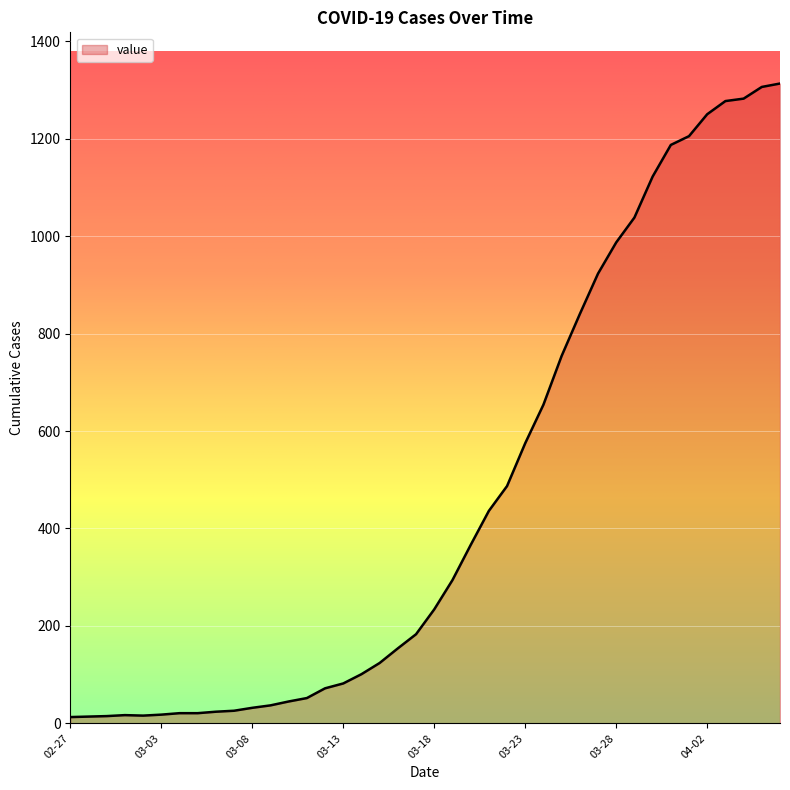

What is the greatest value displayed?

1313